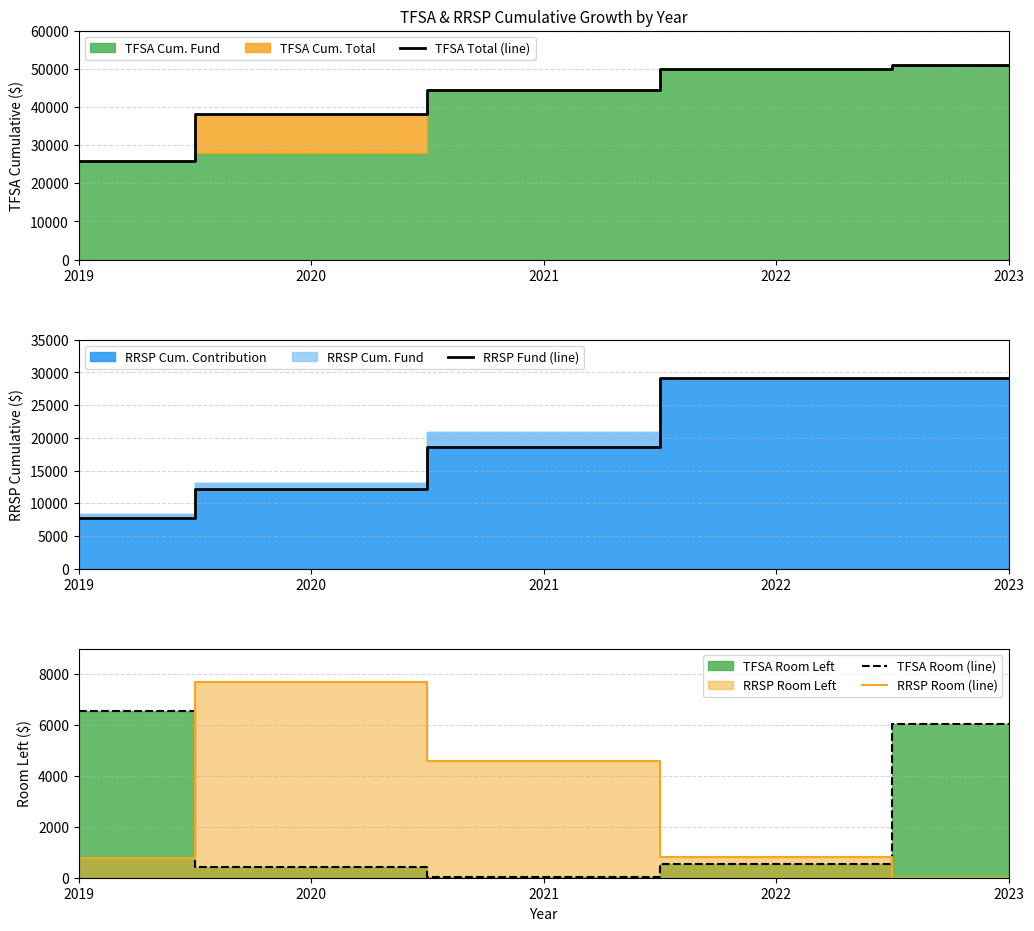

The TFSA Total (line) series shows 50967.0 at 2023. True or false?

True